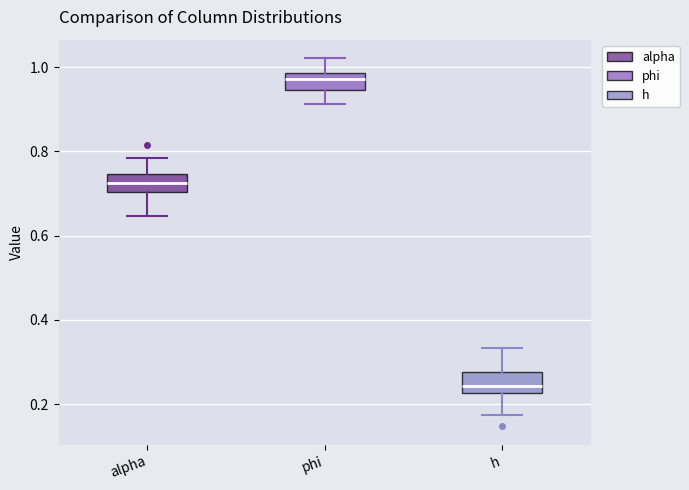

Reading left to right, transcribe this box plot: for each box, give where its median line is, the range the box spans, and where its two whiskers end, as read against the y-axis. The values are not printed on the chart, so give them approximately, as read against the axis.

alpha: median 0.72, box 0.70 to 0.74, whiskers 0.64 to 0.78
phi: median 0.98 (just below the box's upper edge), box 0.94 to 0.98, whiskers 0.92 to 1.02
h: median 0.24, box 0.22 to 0.28, whiskers 0.18 to 0.34